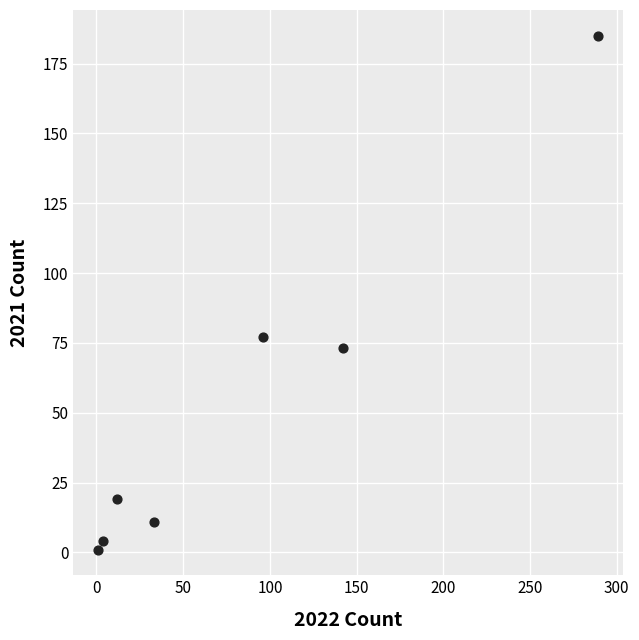

What is the range of X values (max minus min)?

288